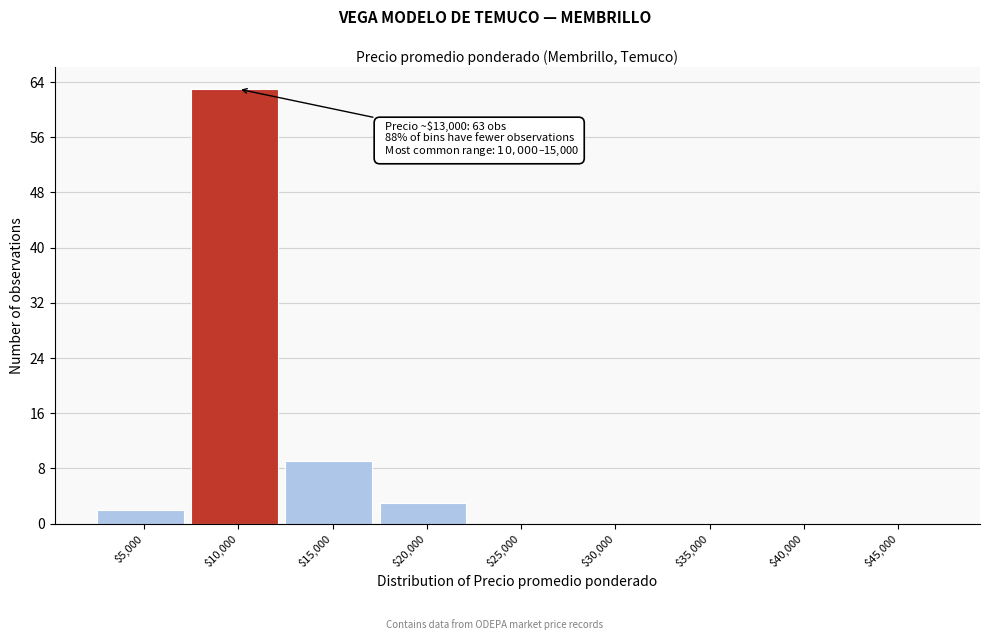

Which label corresponds to the largest value in the chart?

$10,000